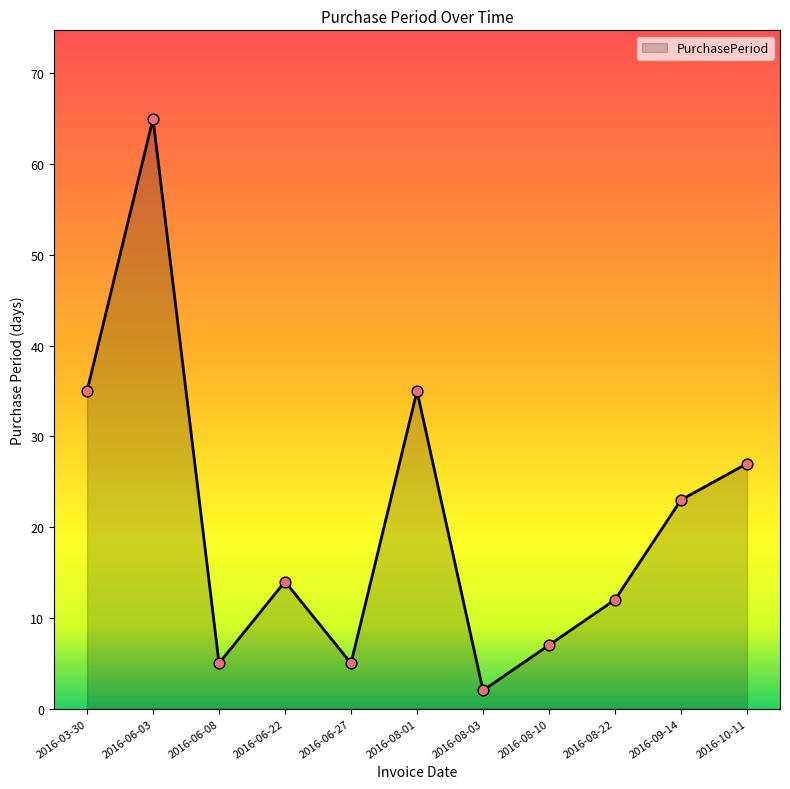

Approximately how many times larger is the value at 2016-08-22 compared to 2016-08-01?

0.3